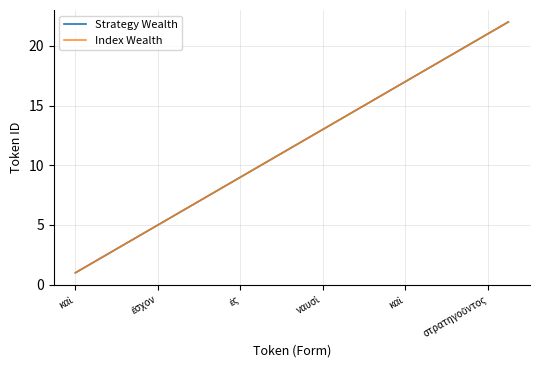

Does the chart display data point markers on the line(s)?

No